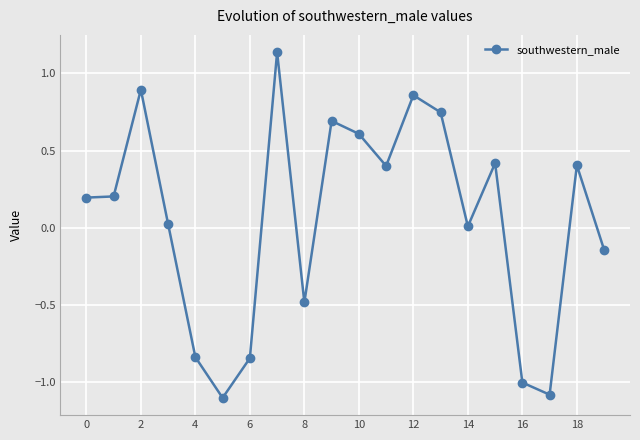

Count the number of data series in this chart.

1